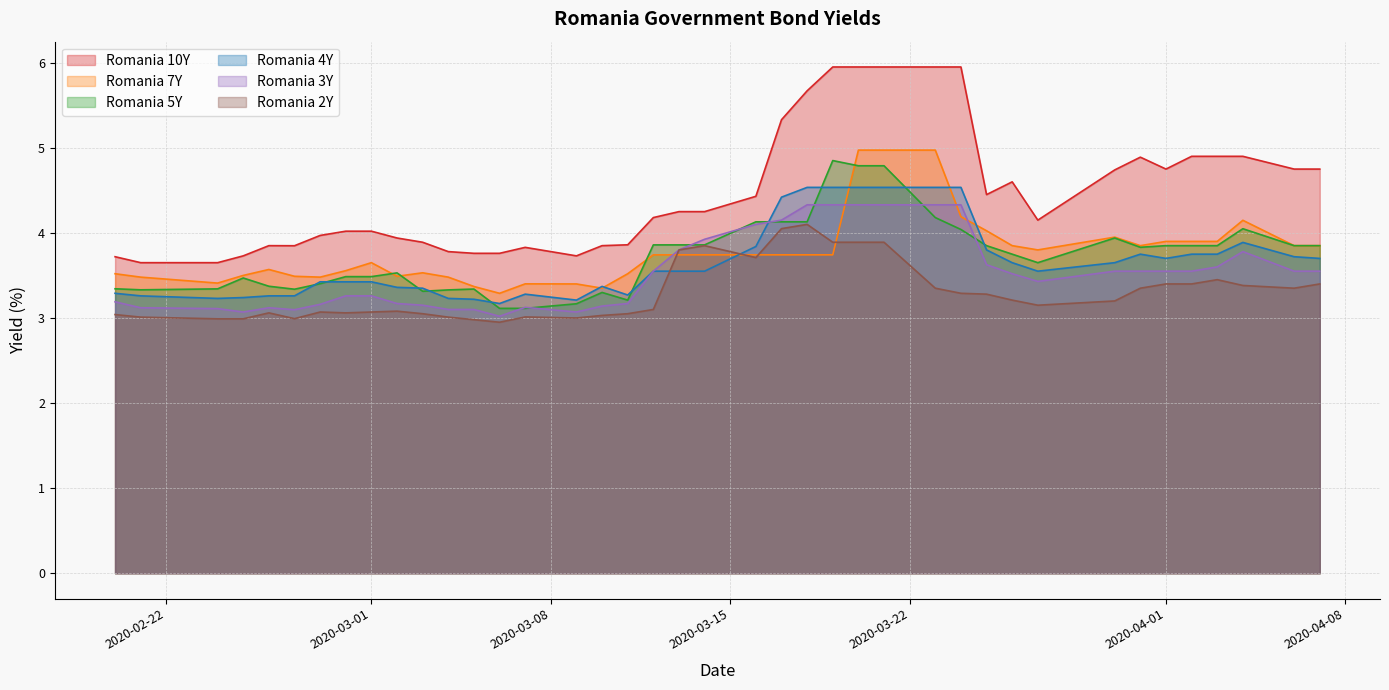

Which series has the widest spread of values?

Romania 10Y